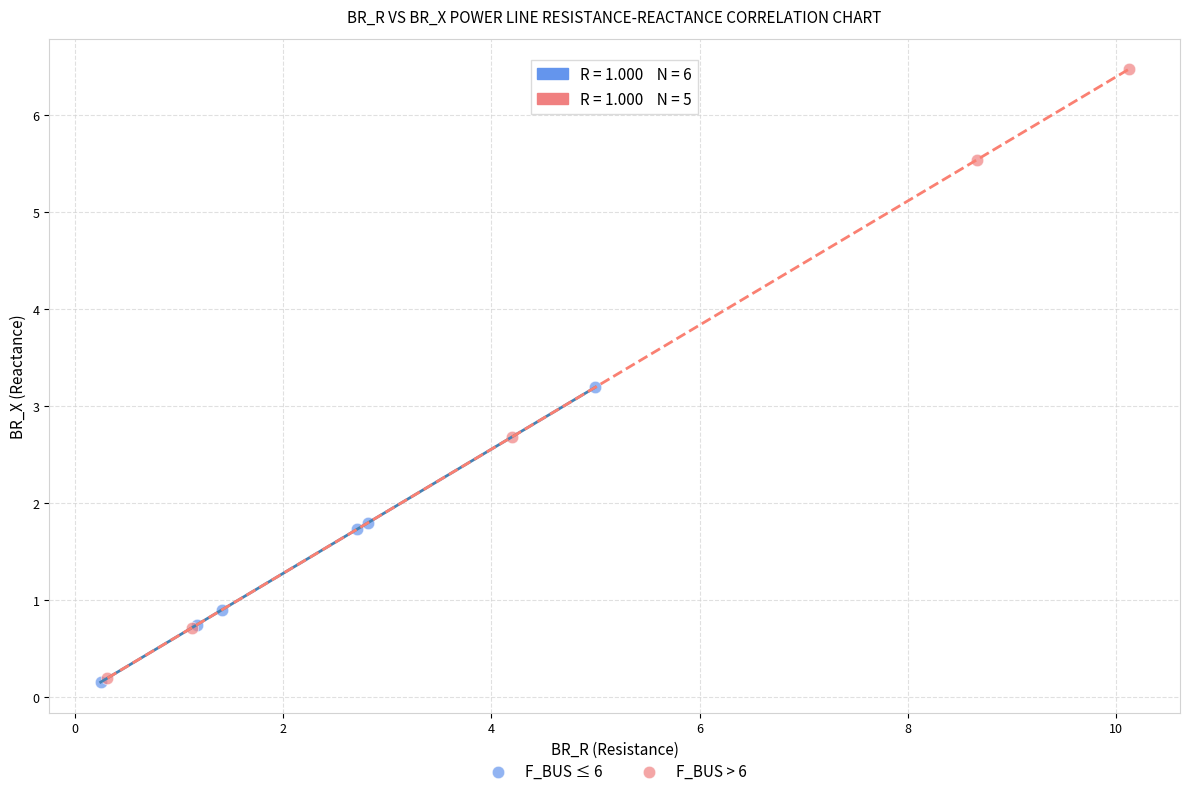

Which series has the widest spread of Y values?

F_BUS > 6